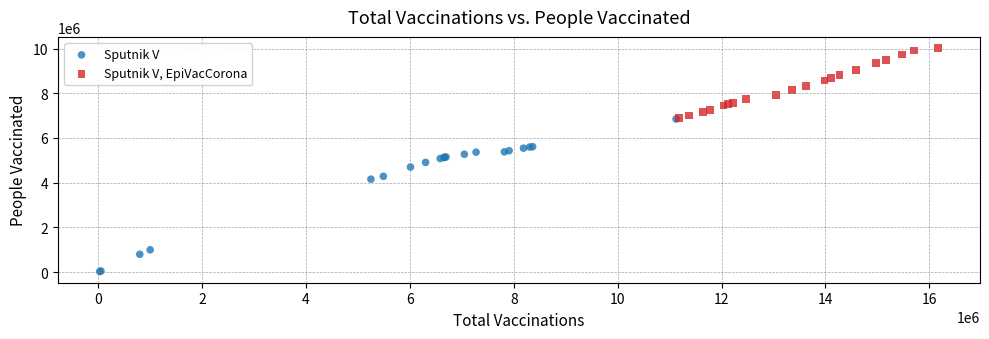

Which series contains the highest Y value?

Sputnik V, EpiVacCorona